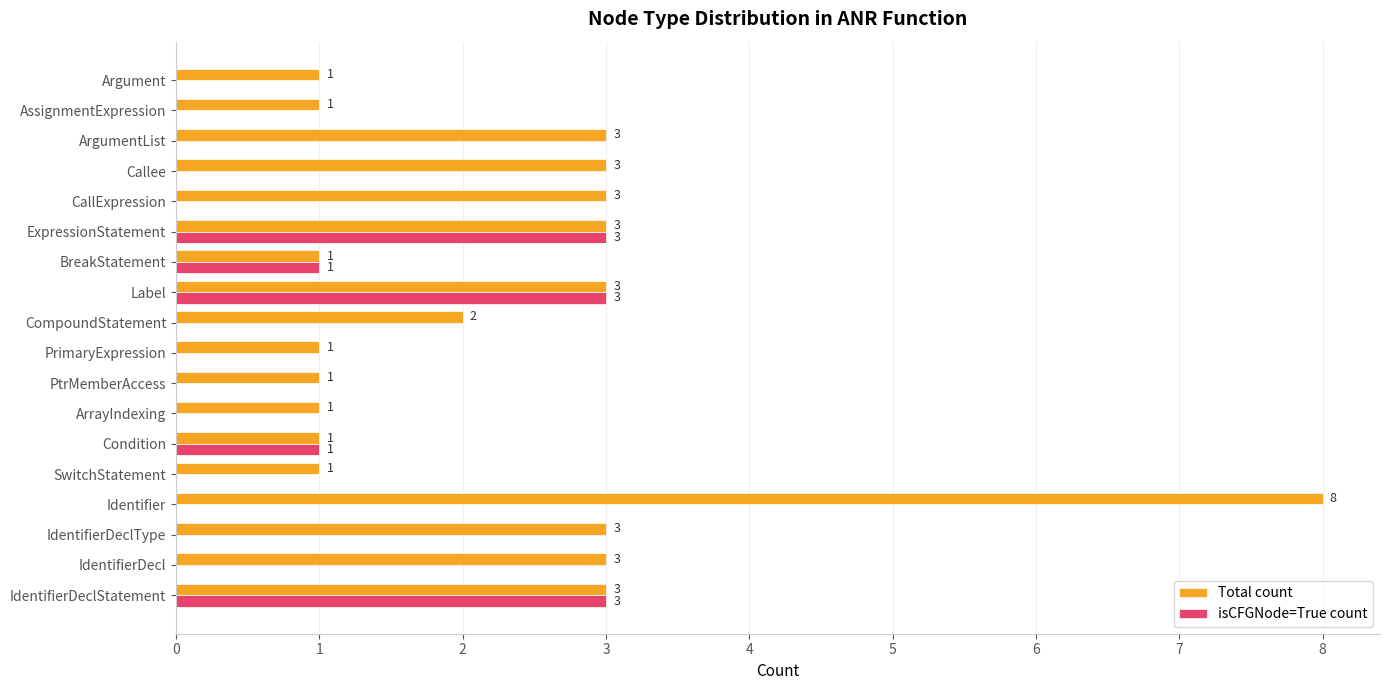

Which series has the largest total across all categories?

Total count